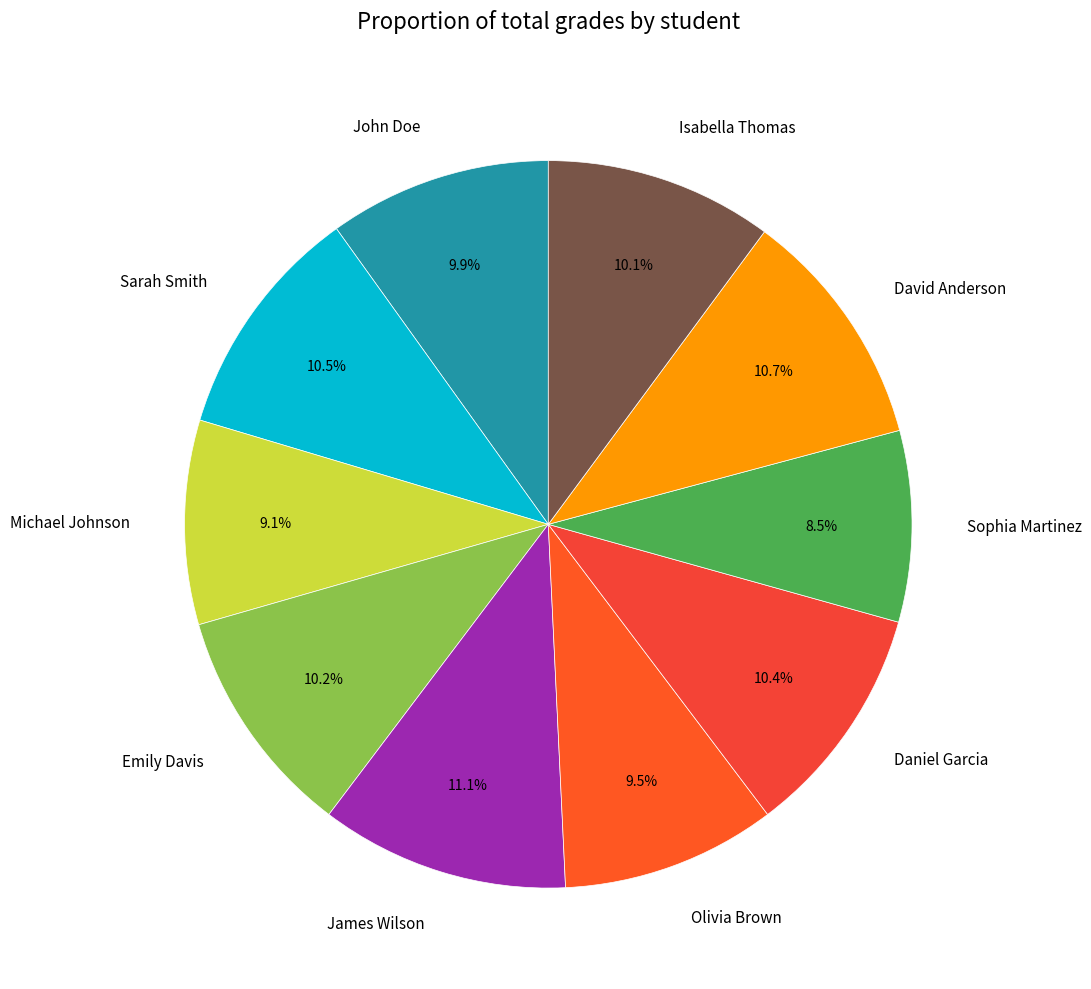

Which category has the smallest portion of the pie?

Sophia Martinez